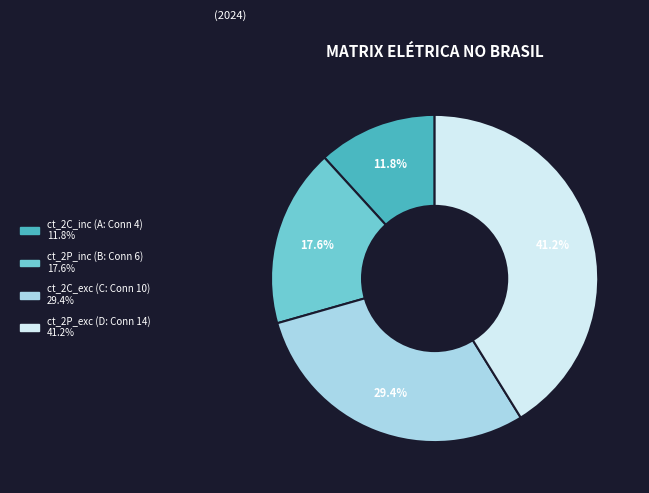

Does any single category account for the majority?

No